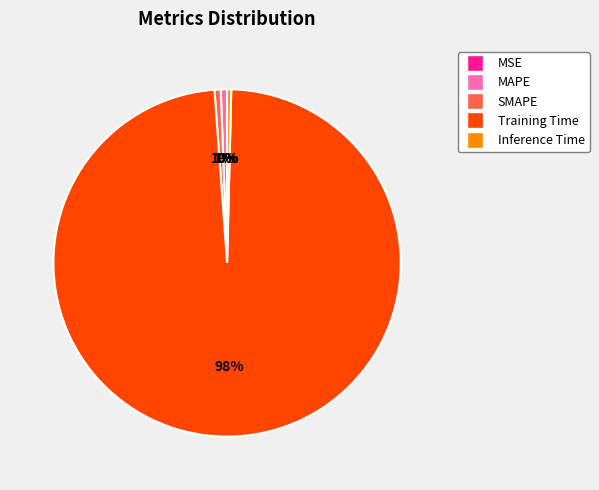

Does Training Time represent more than half of the total?

Yes